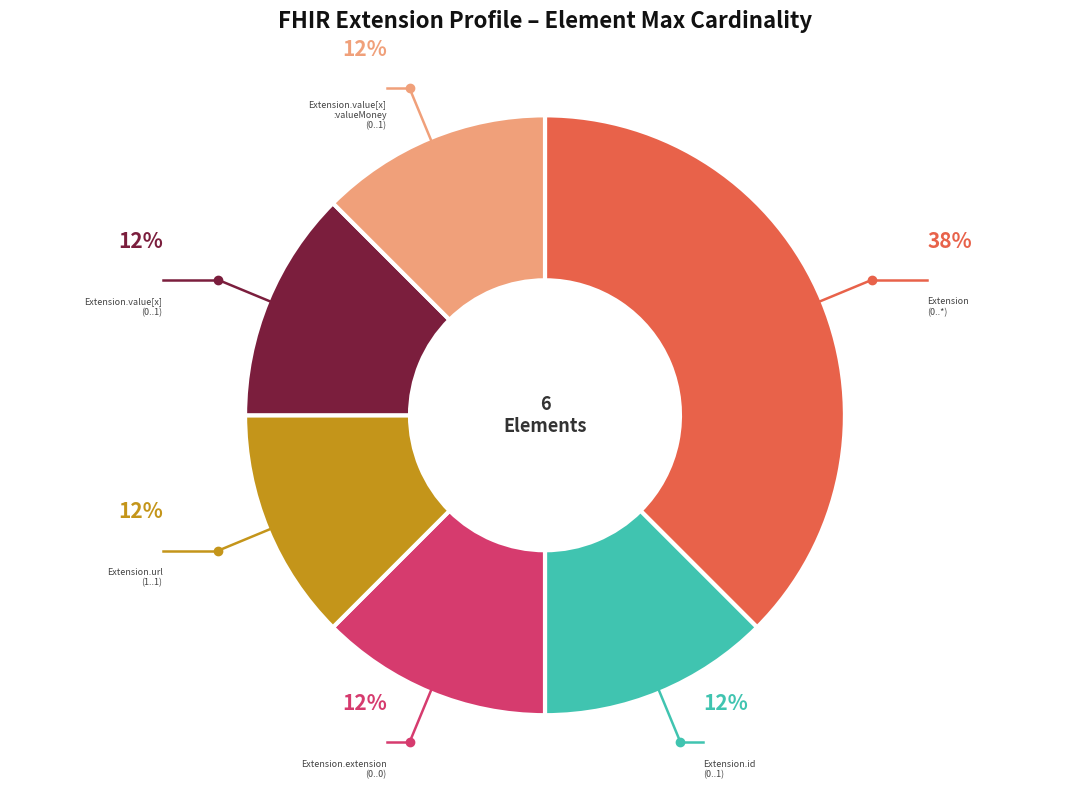

To the nearest percent, what is the average slice percentage?

17%